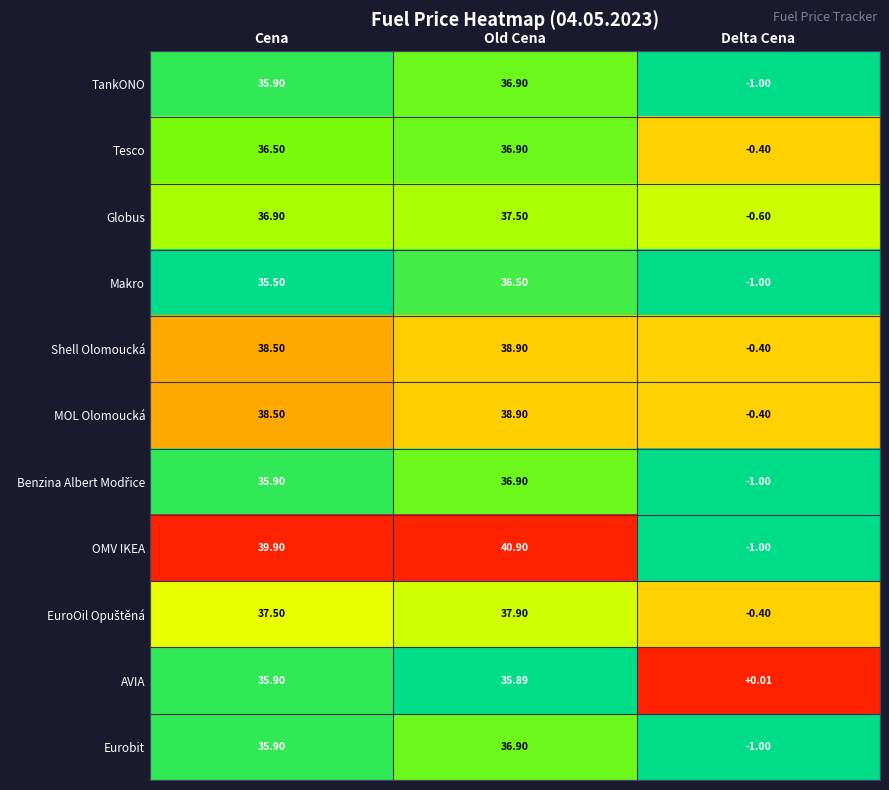

At which label is MOL Olomoucká closest to 19?

Delta Cena